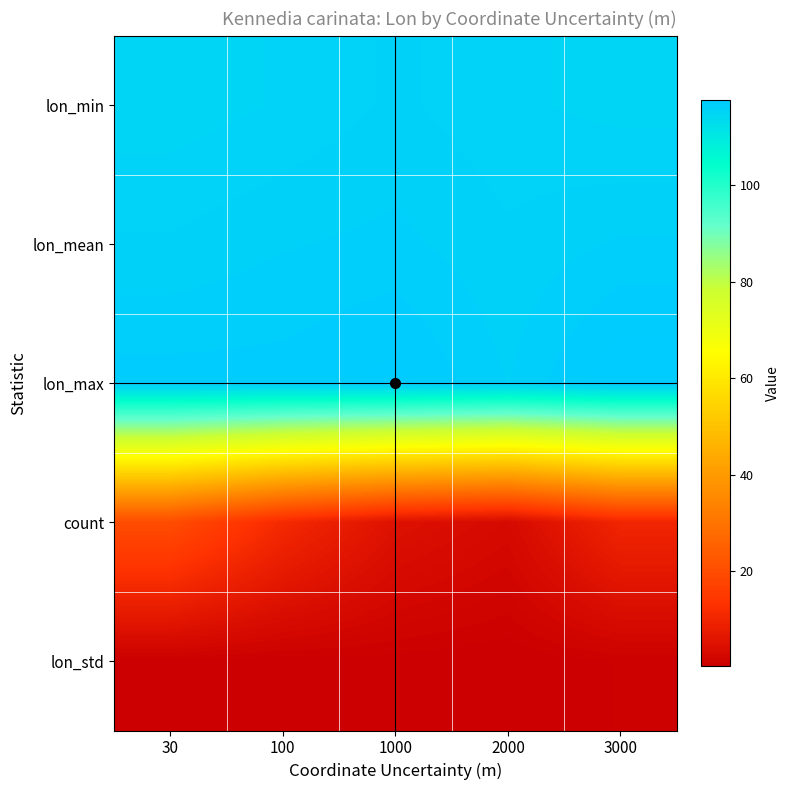

Count the number of categories in the chart.

5